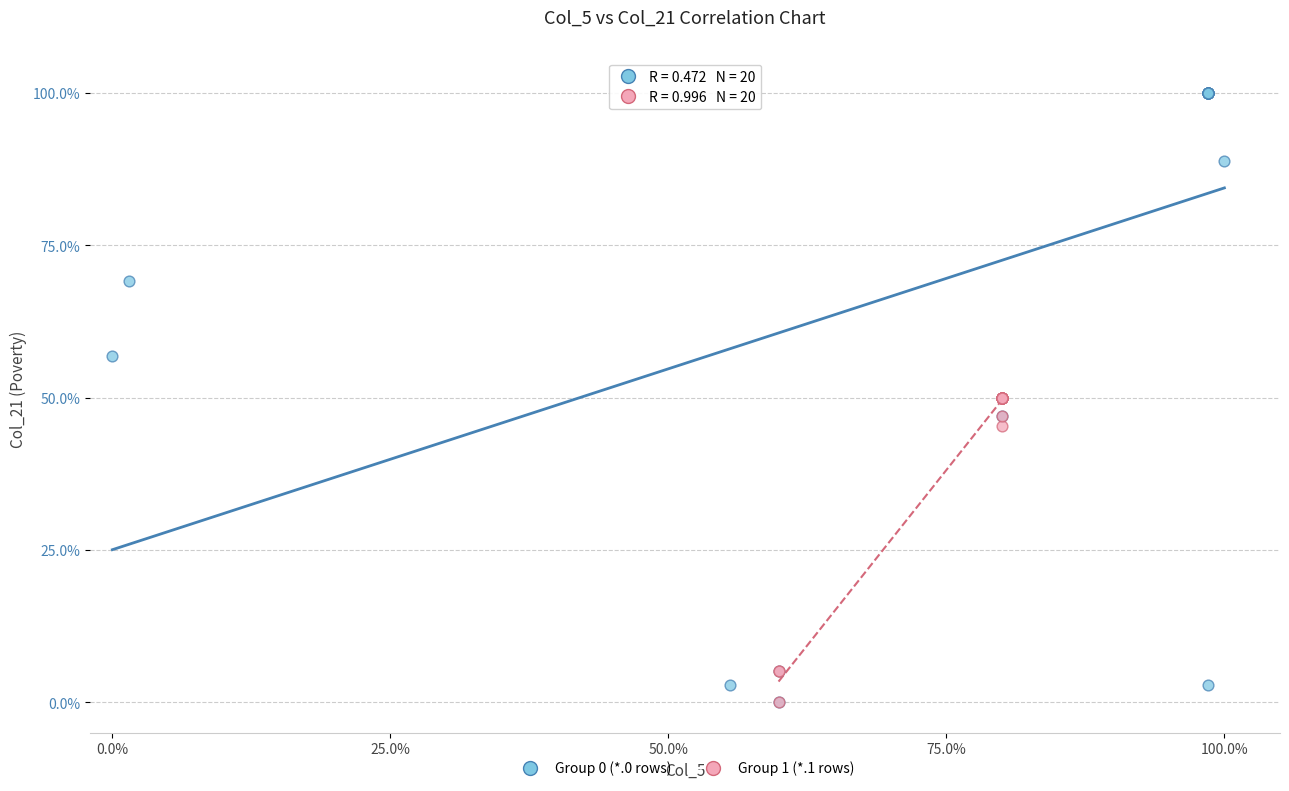

What are all the series names shown in the legend?

Group 0 (*.0 rows), Group 1 (*.1 rows)